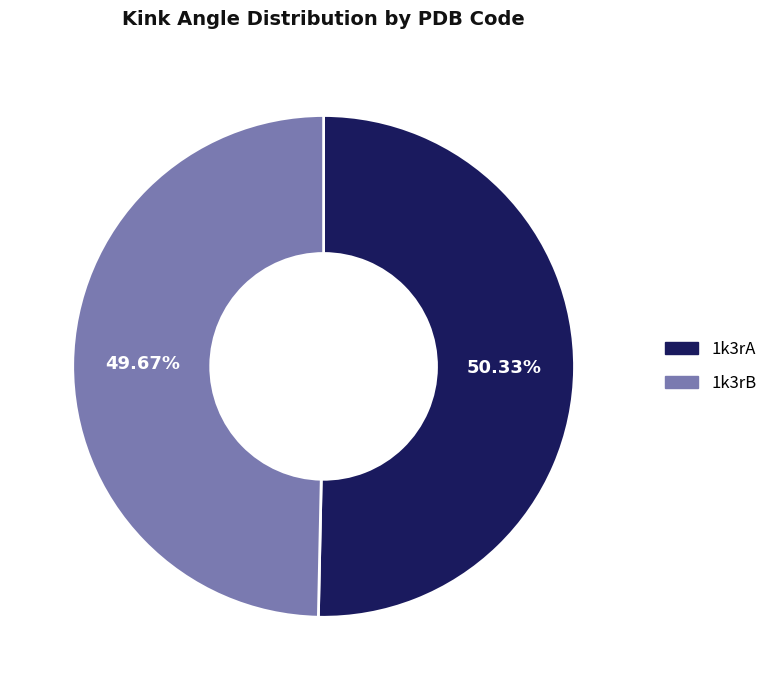

Which category has the biggest portion of the pie?

1k3rA